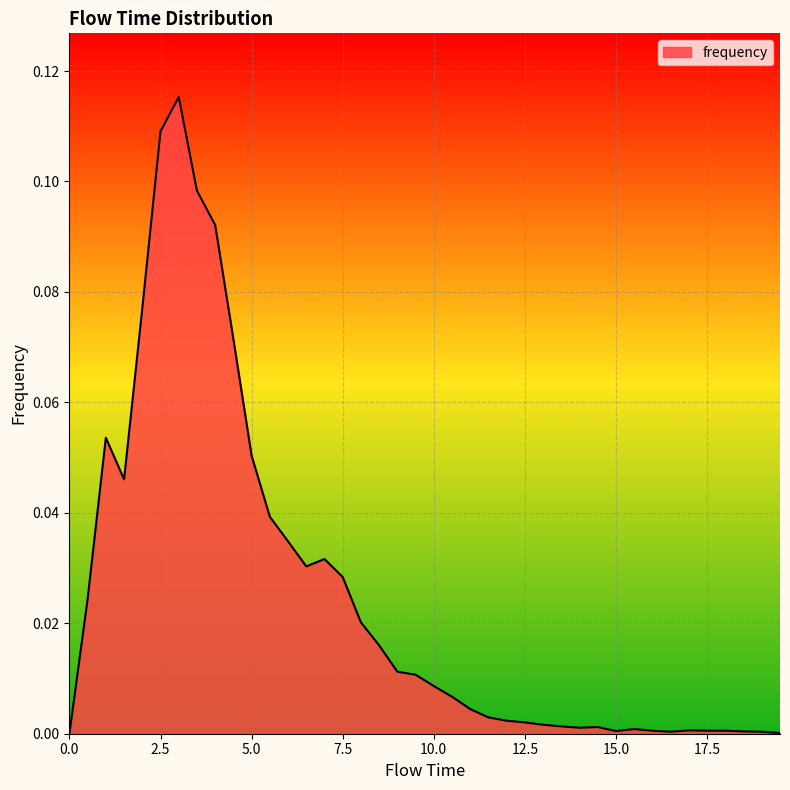

Is this an area chart (filled region under the line)?

Yes